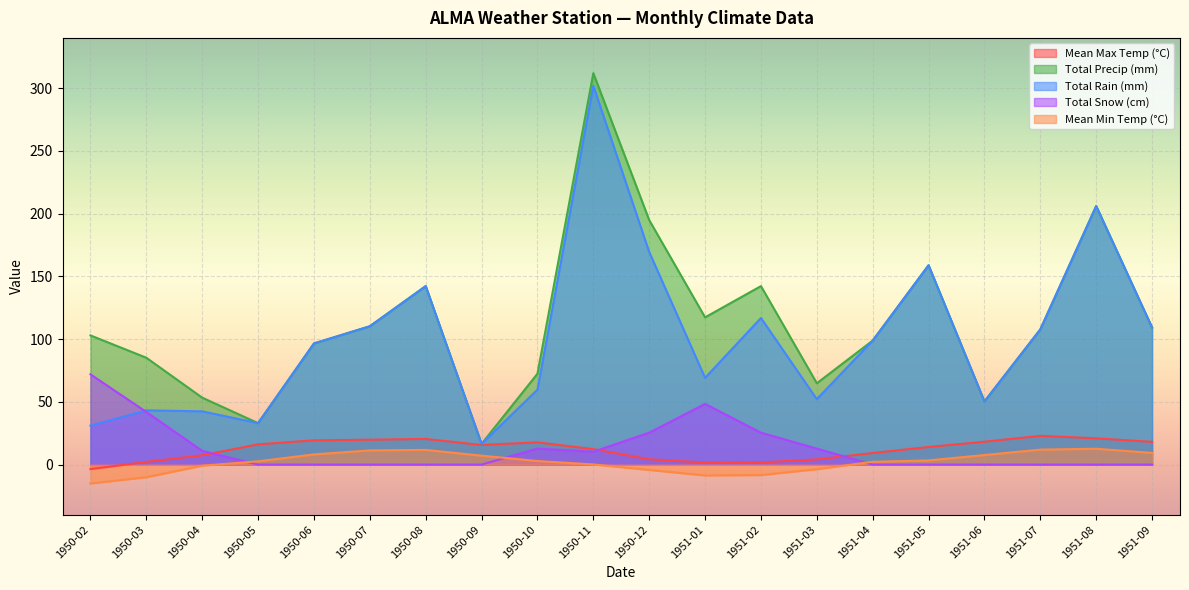

Which category has the lowest value in the Mean Min Temp (°C) series?

1950-02